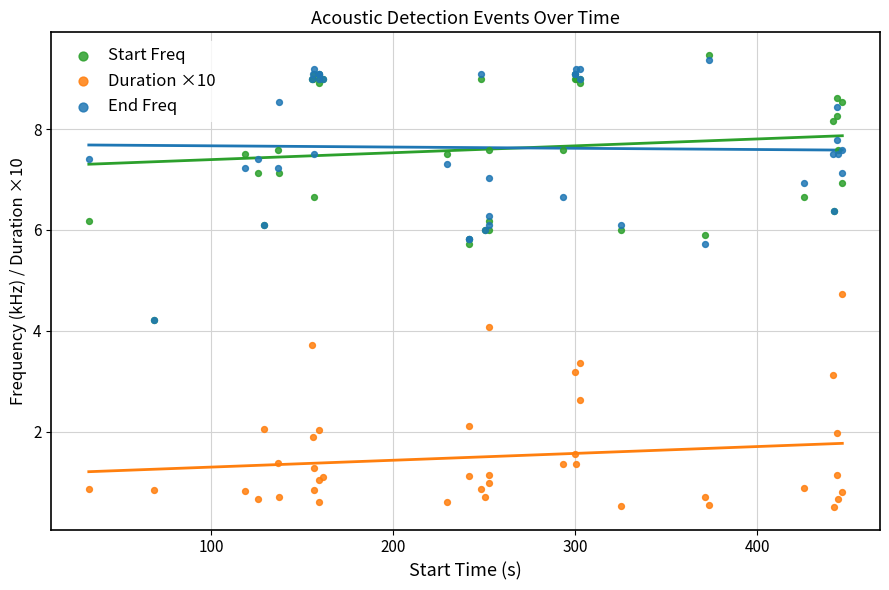

Which series has the largest Y range (max minus min)?

Start Freq